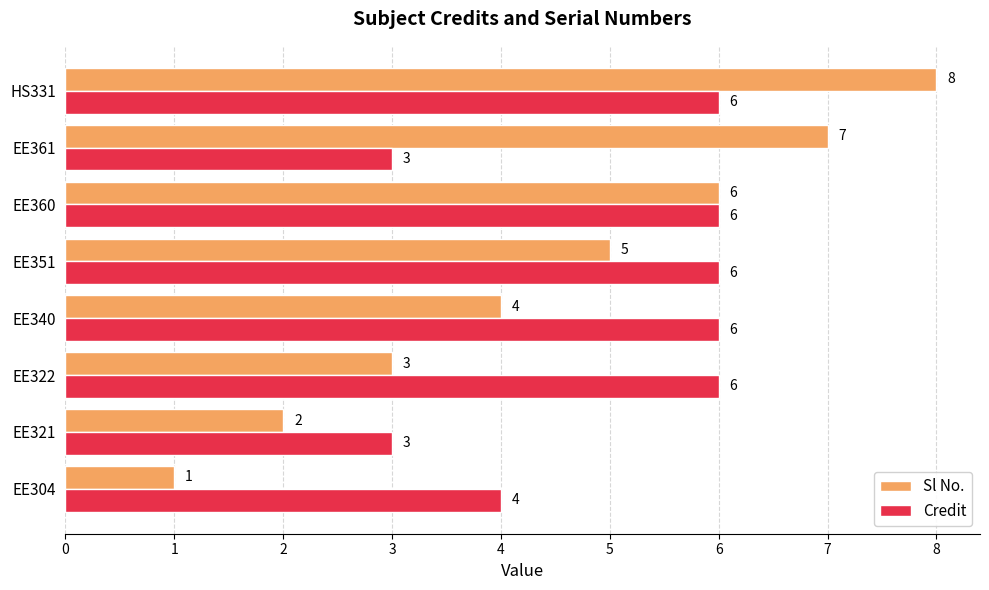

What are all the series names shown in the legend?

Sl No., Credit